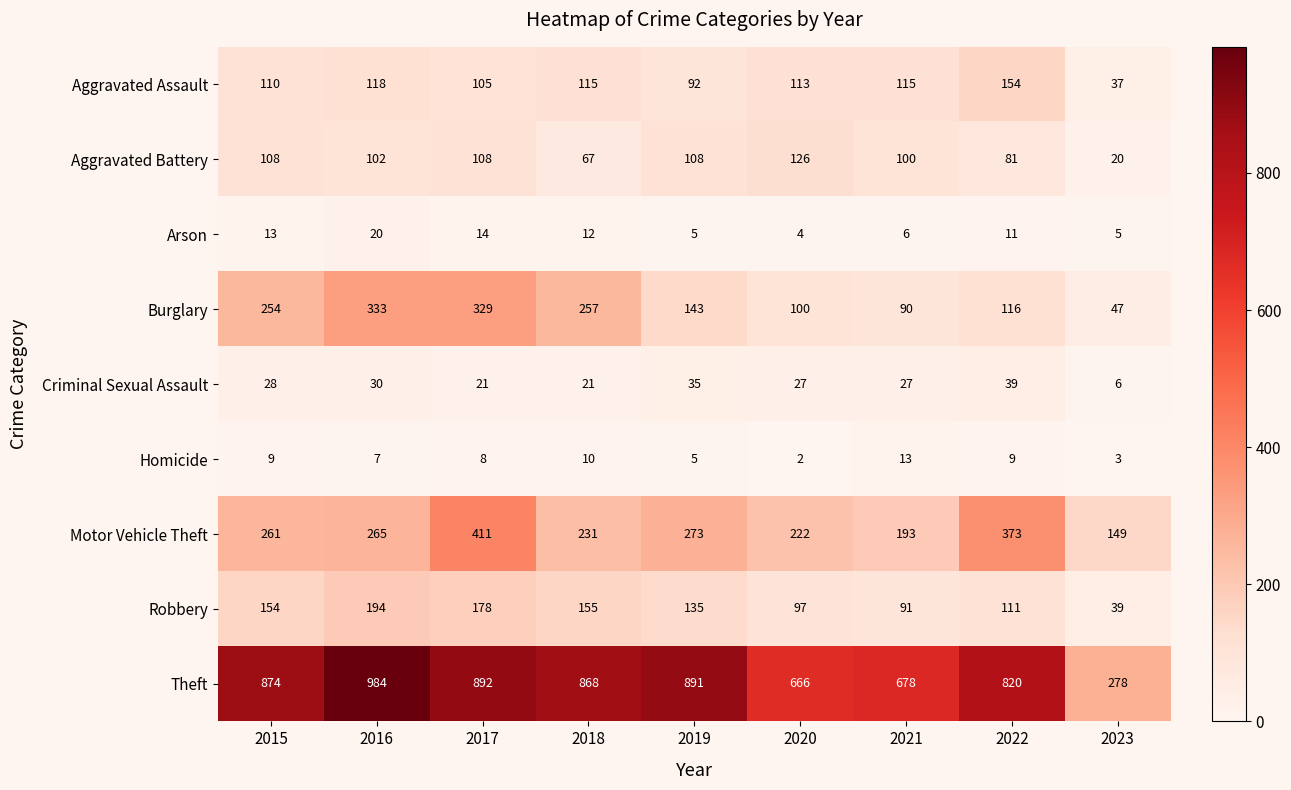

What is the spread (max minus min) of values at 2015?

865